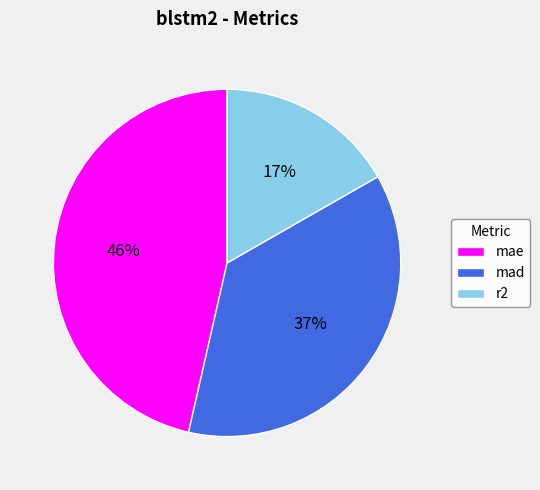

Rank the categories by value from highest to lowest.

mae, mad, r2